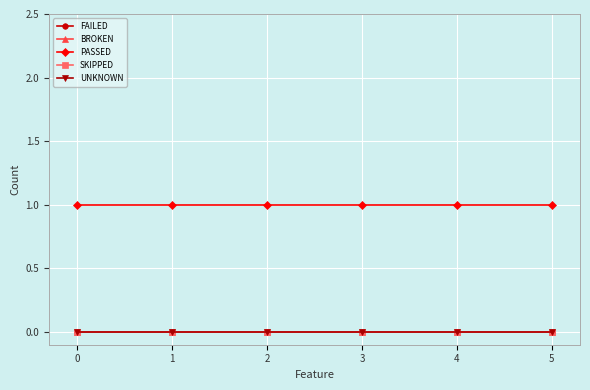

List the labels in order of BROKEN value, smallest first.

0, 1, 2, 3, 4, 5